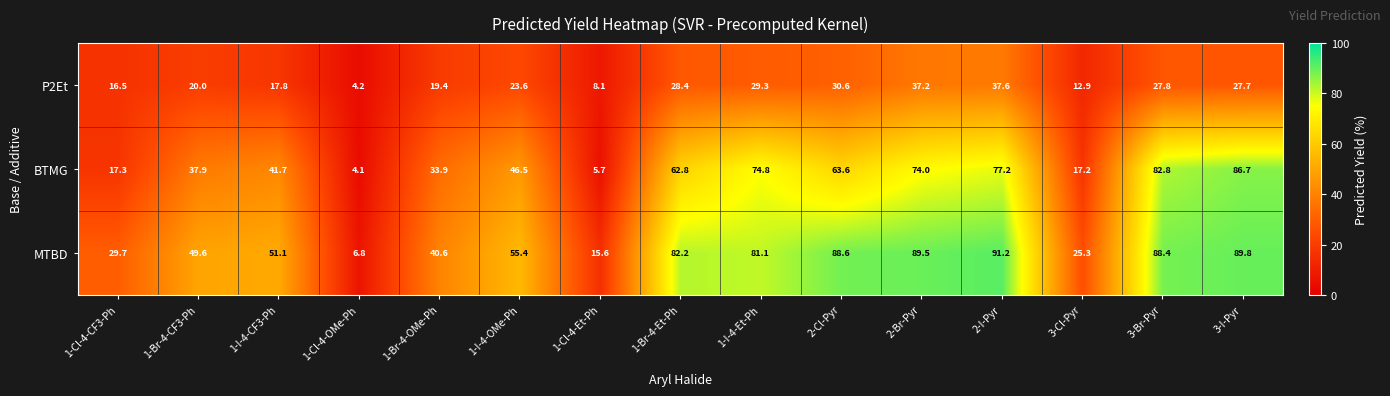

At which category does the chart reach its minimum across all series?

1-Cl-4-OMe-Ph